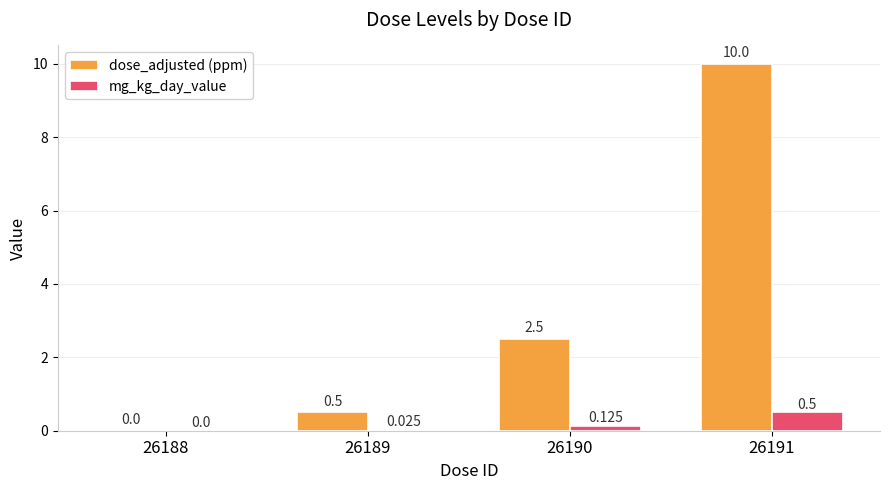

How many data points does each series have?

4